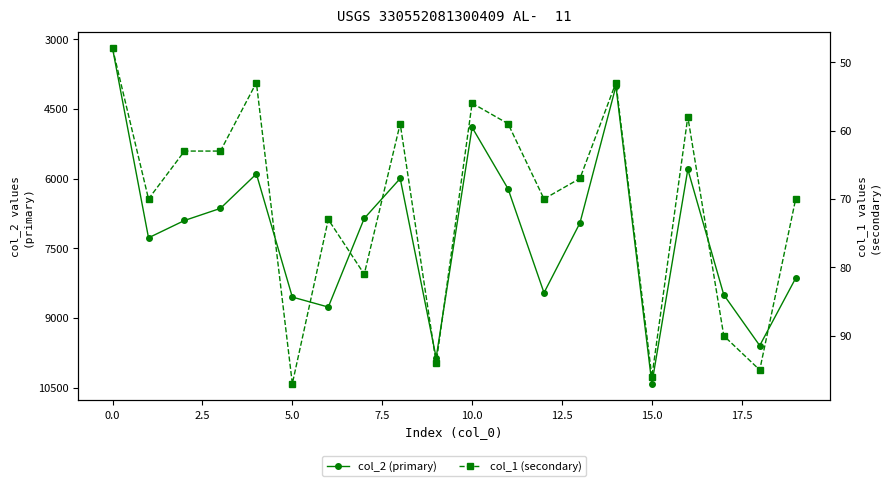

How many lines are shown in the chart?

2